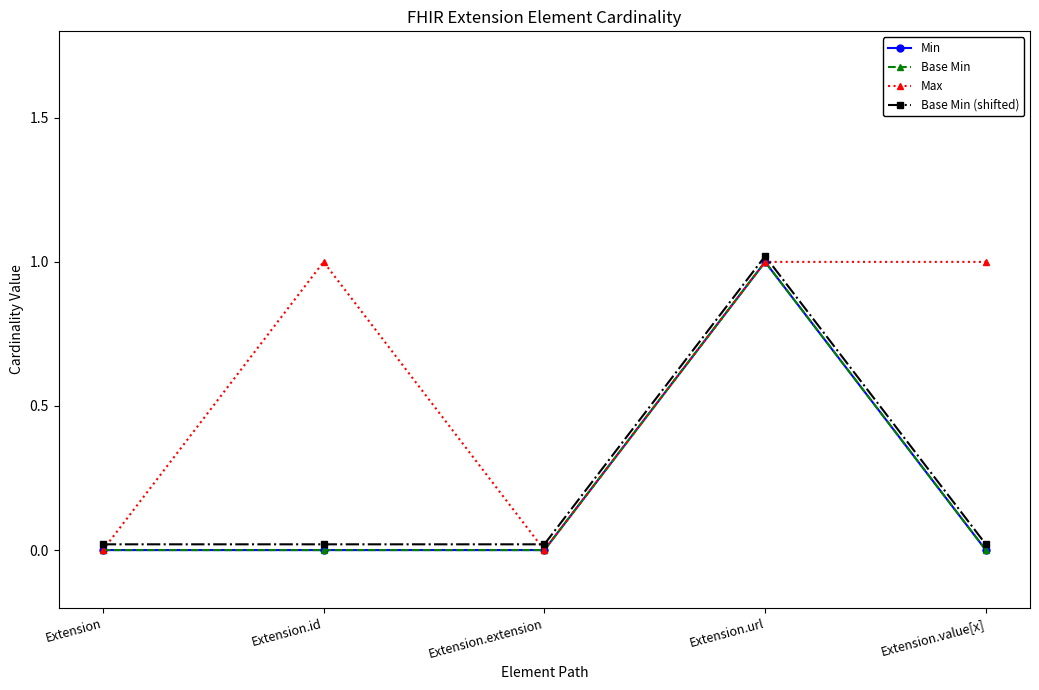

What is the sum of all Base Min values?

1.0